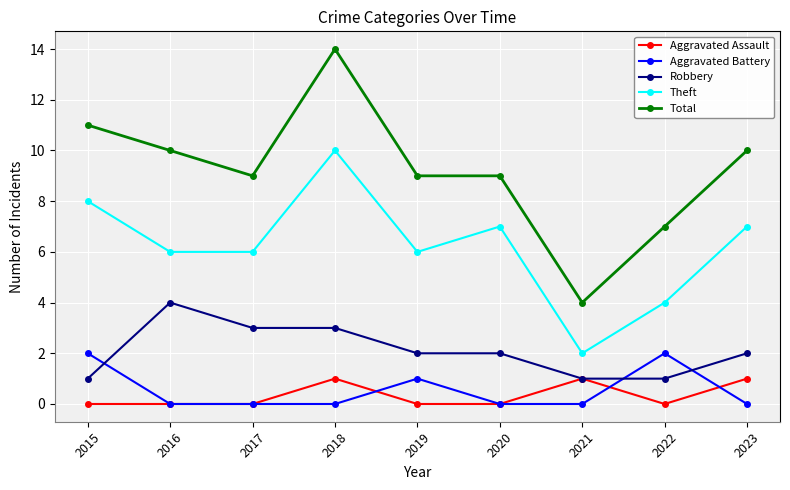

Is this an area chart (filled region under the line)?

No